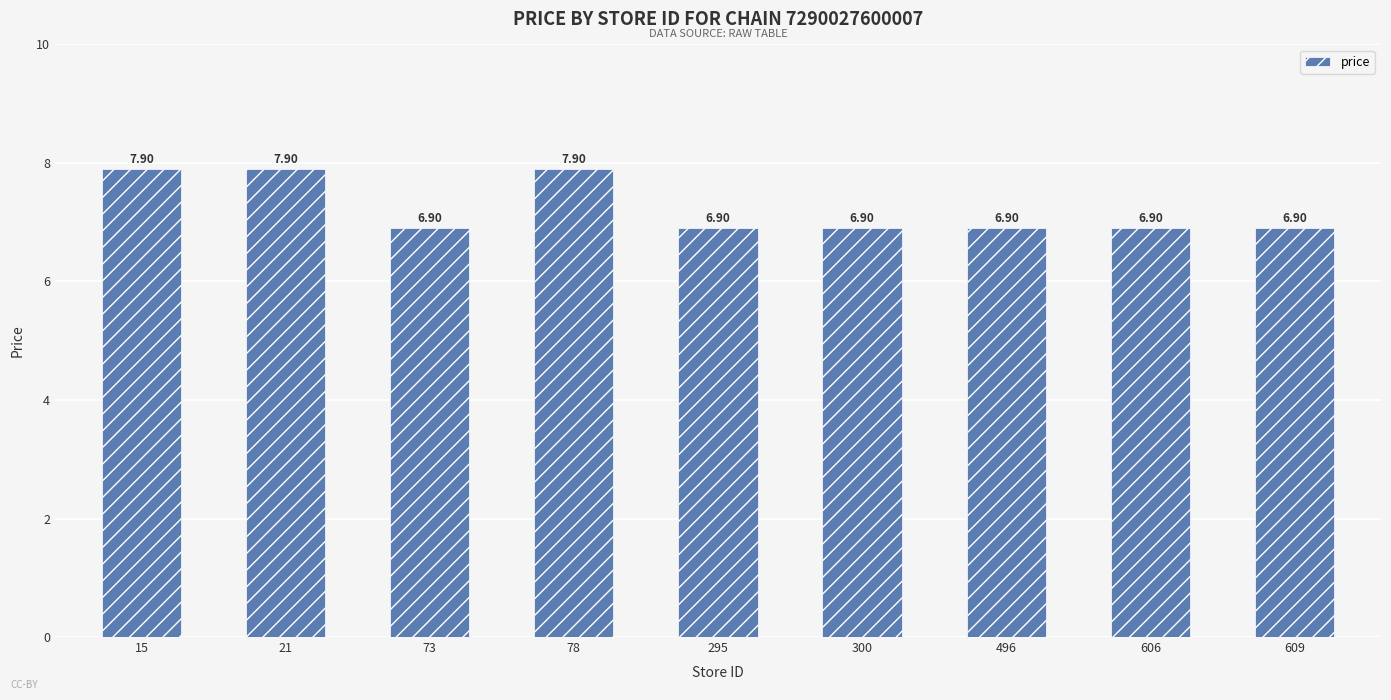

Reading left to right, extract all data points from this chart.

15=7.9	21=7.9	73=6.9	78=7.9	295=6.9	300=6.9	496=6.9	606=6.9	609=6.9